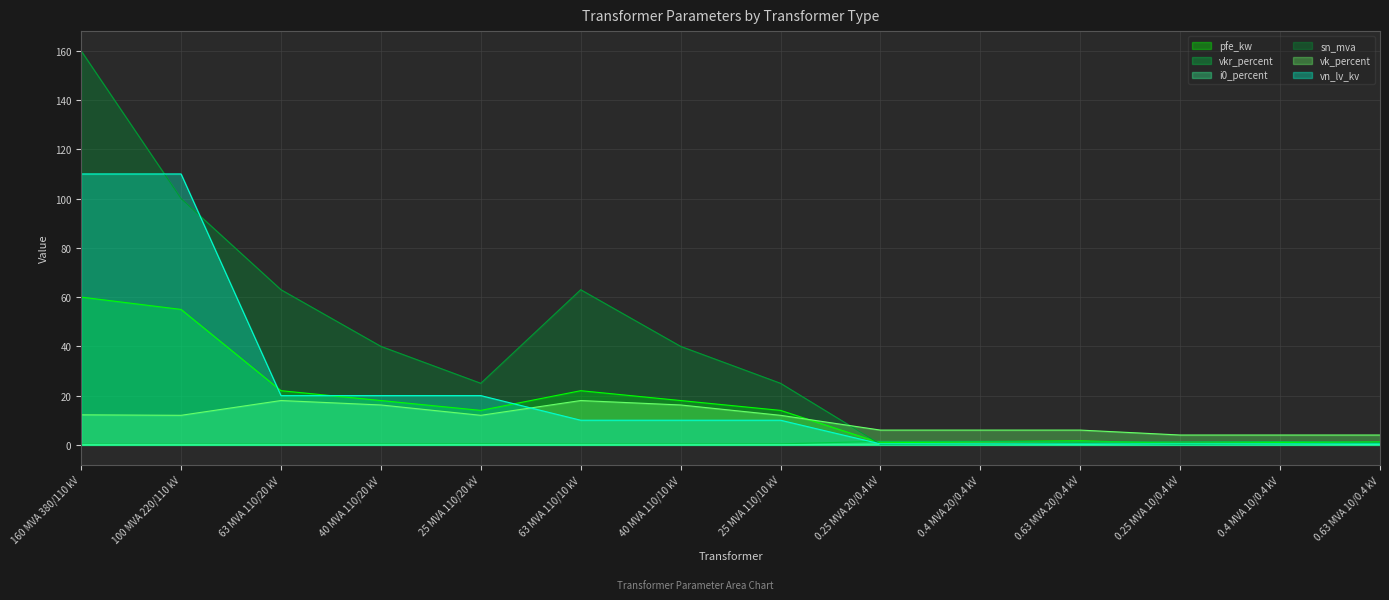

Which series changed the most between 160 MVA 380/110 kV and 63 MVA 110/10 kV?

vn_lv_kv